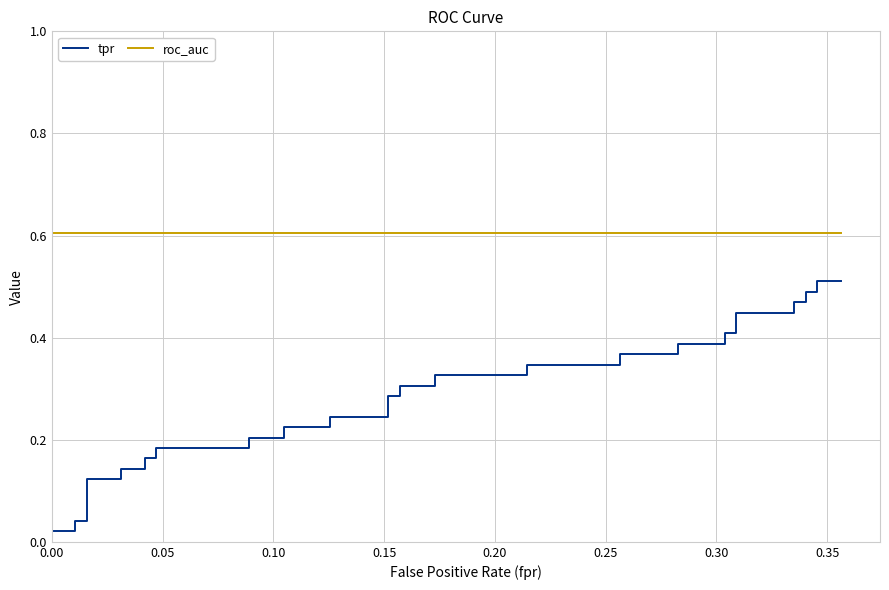

What is the maximum value shown in the chart?

0.6